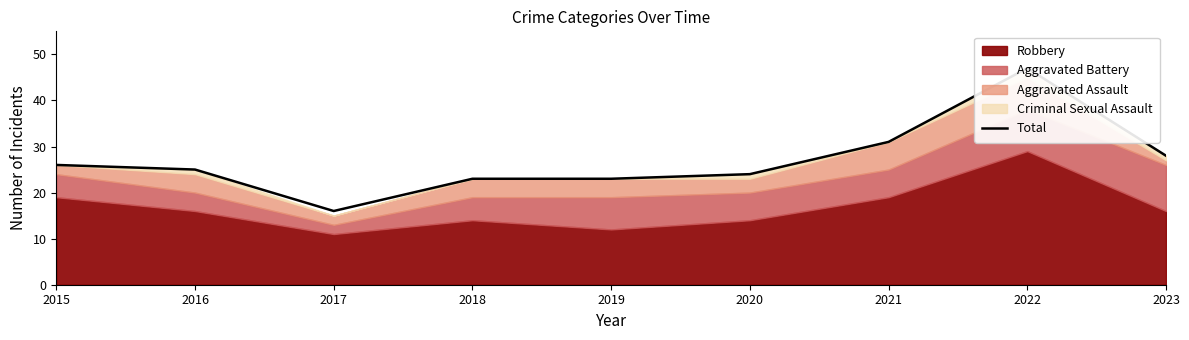

Where does the data first go above 25?

2015